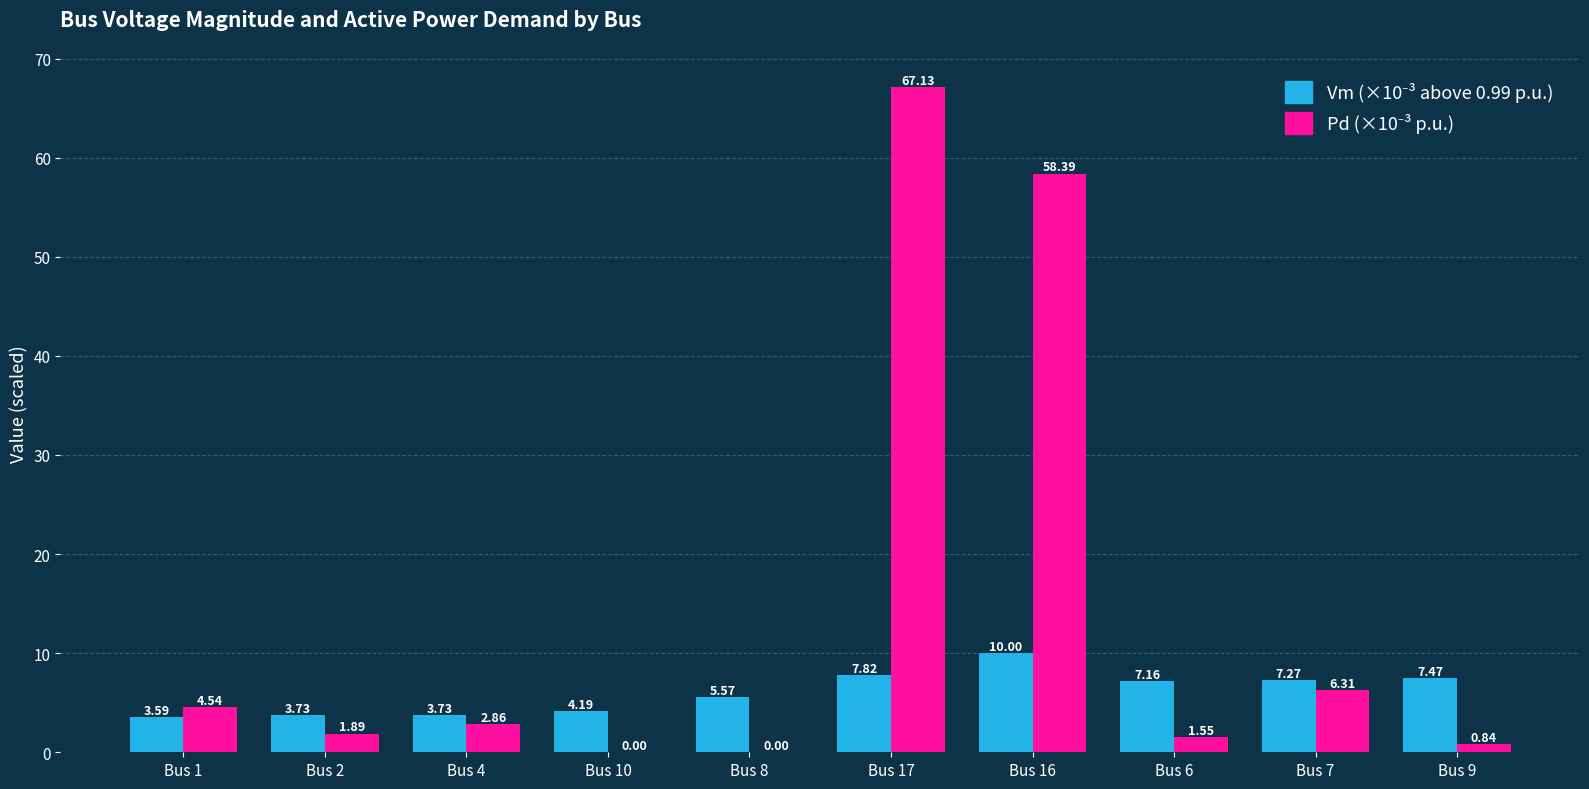

At which category is the sum across all series the highest?

Bus 17